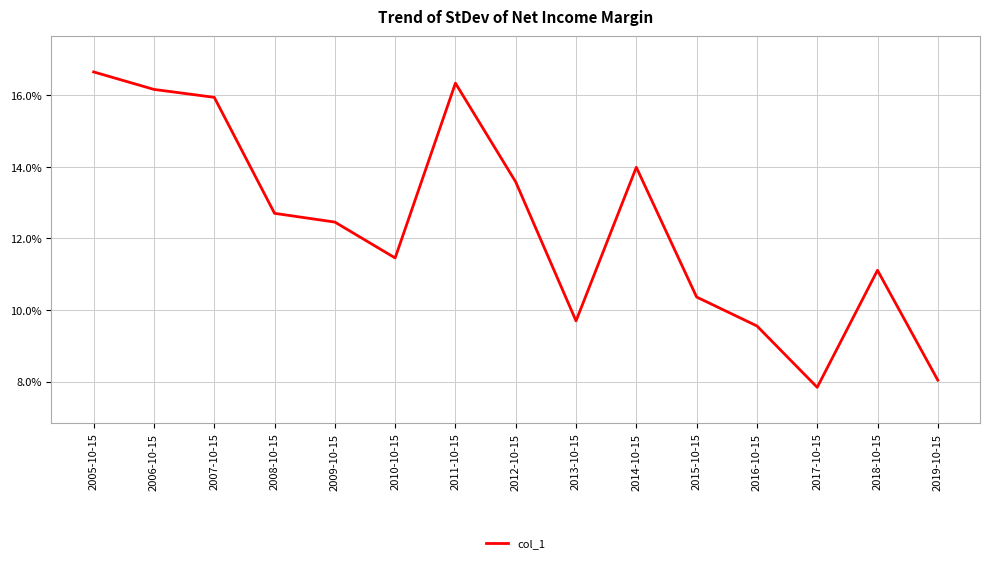

At which label does the data first exceed 12?

2005-10-15